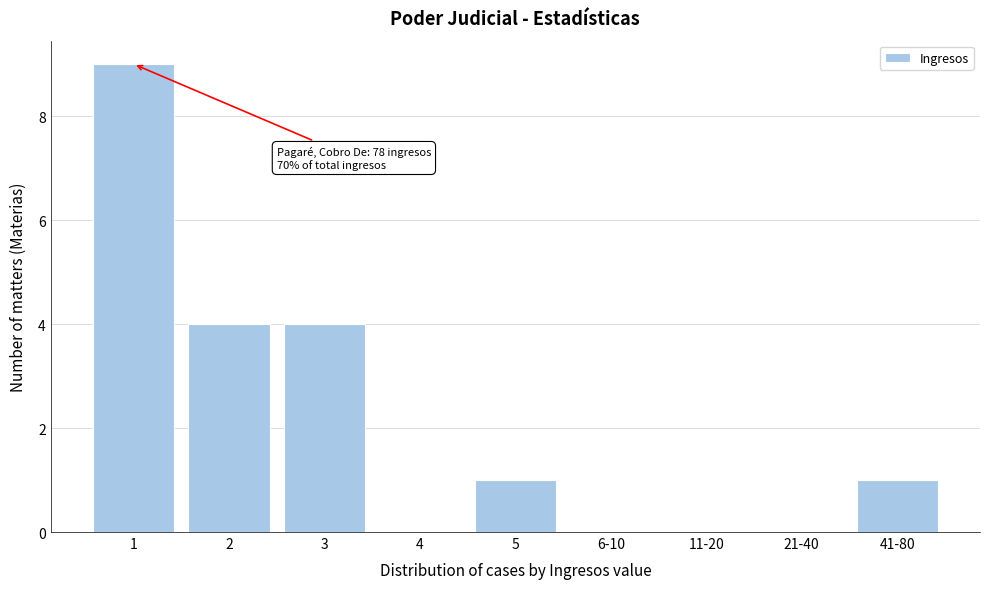

Reading left to right, extract all data points from this chart.

1=9	2=4	3=4	4=0	5=1	6-10=0	11-20=0	21-40=0	41-80=1